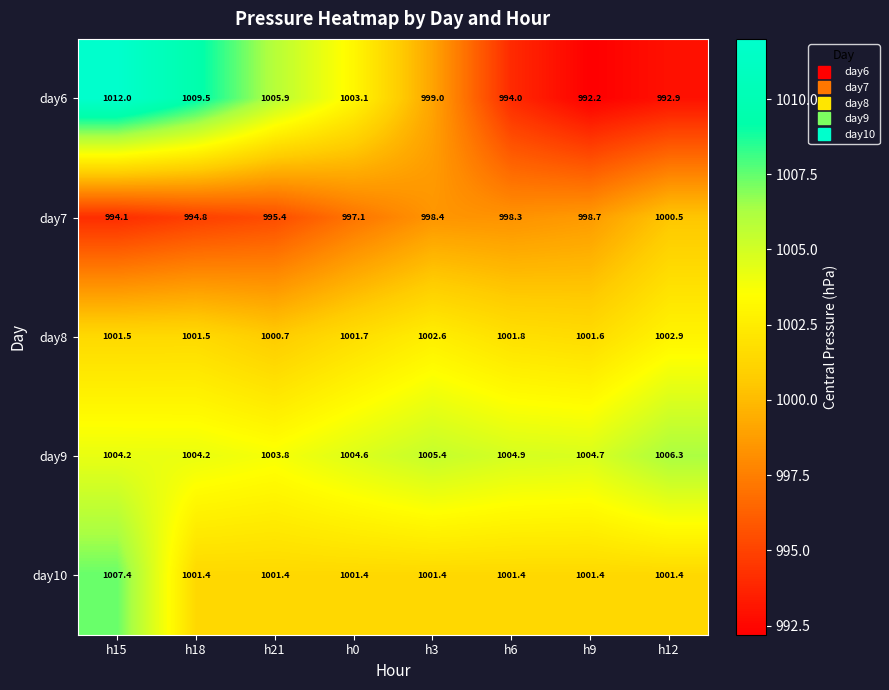

At which category does the chart reach its peak across all series?

h15